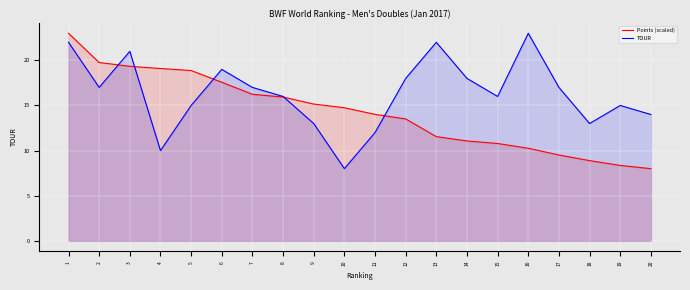

What is the difference between the Points (scaled) values at 18 and 3?

10.5